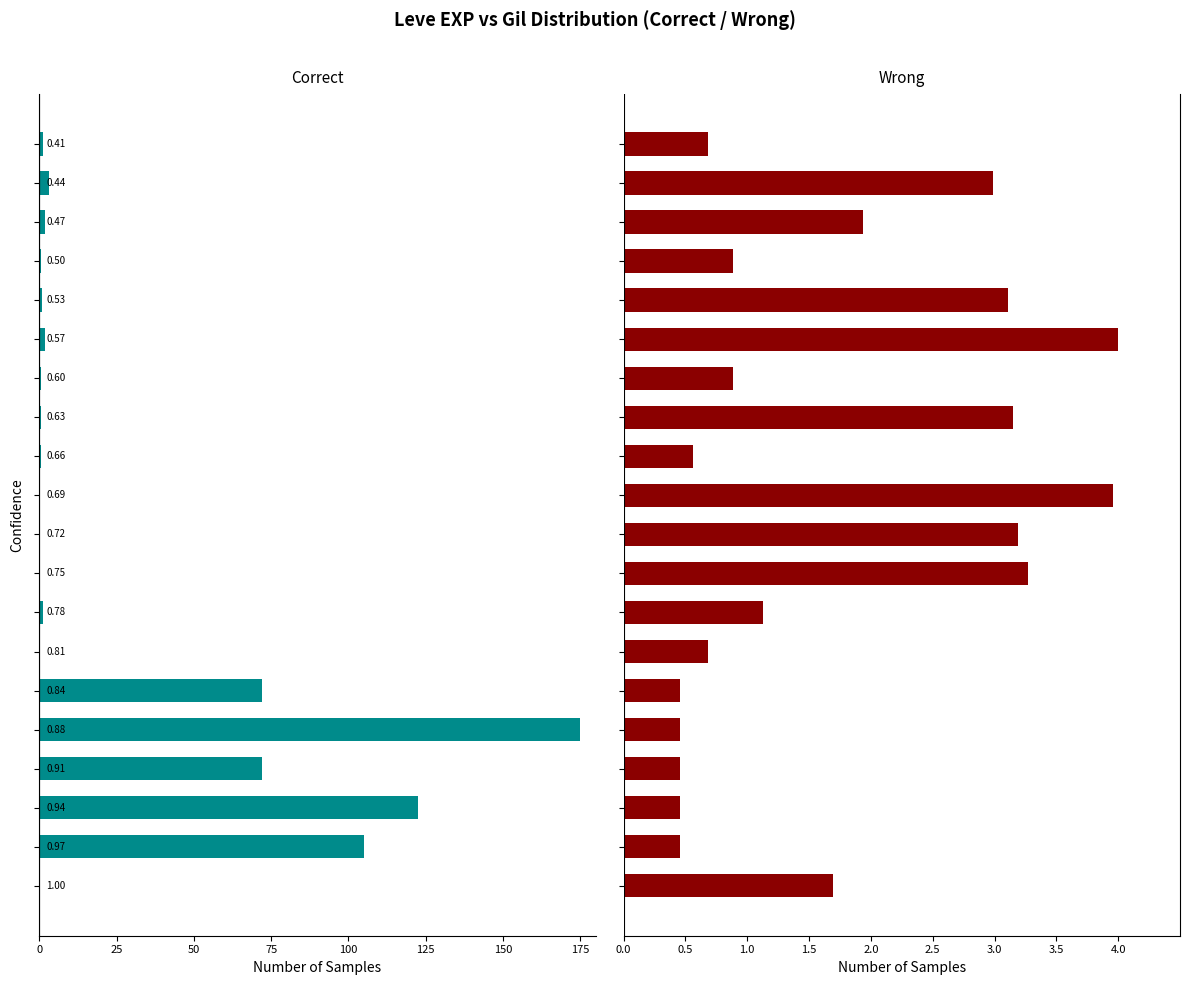

The value of Leve Gil at 15 is 3.1. True or false?

True